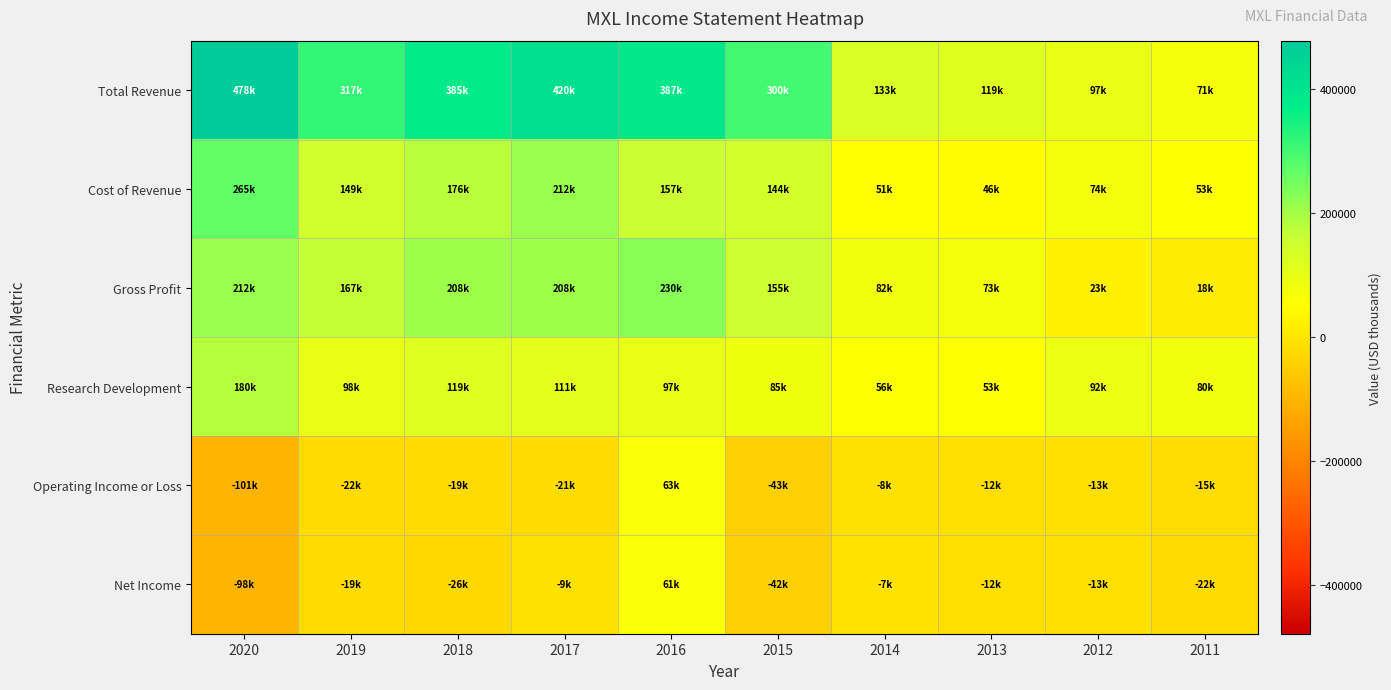

Reading right to left, list all the values displayed in this chart.

Total Revenue: 2011=71900	2012=97700	2013=119600	2014=133100	2015=300400	2016=387800	2017=420300	2018=385000	2019=317200	2020=478600
Cost of Revenue: 2011=53300	2012=74100	2013=46700	2014=51200	2015=144900	2016=157800	2017=212400	2018=176200	2019=149500	2020=265800
Gross Profit: 2011=18600	2012=23600	2013=73000	2014=82000	2015=155400	2016=230000	2017=208000	2018=208800	2019=167700	2020=212800
Research Development: 2011=80300	2012=92900	2013=53100	2014=56600	2015=85400	2016=97700	2017=111700	2018=119900	2019=98300	2020=180000
Operating Income or Loss: 2011=-15100	2012=-13100	2013=-12400	2014=-8900	2015=-43600	2016=63100	2017=-21700	2018=-19100	2019=-22100	2020=-101100
Net Income: 2011=-22000	2012=-13300	2013=-12700	2014=-7000	2015=-42300	2016=61300	2017=-9200	2018=-26200	2019=-19900	2020=-98600